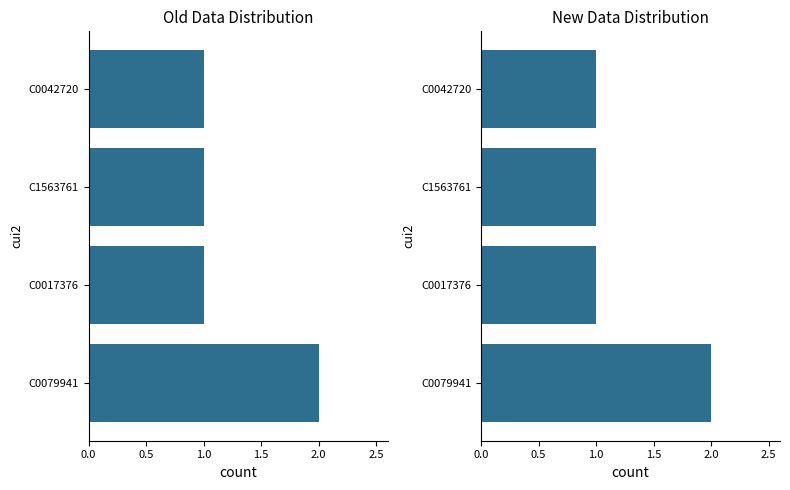

What is the smallest value displayed?

1